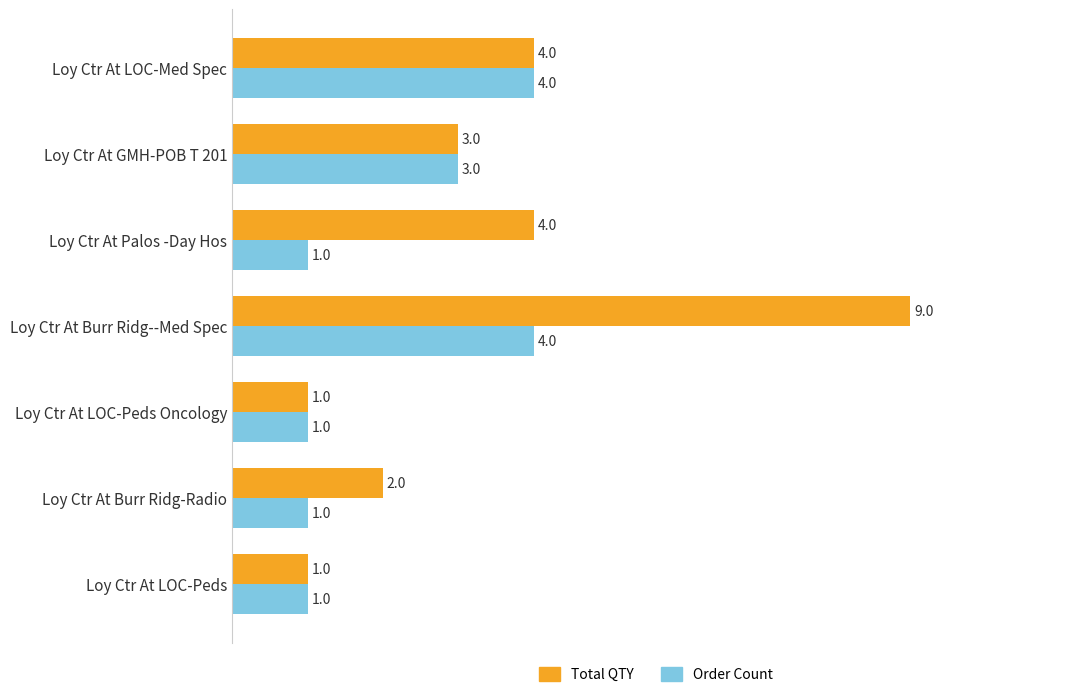

What is the lowest value of the Order Count series?

1